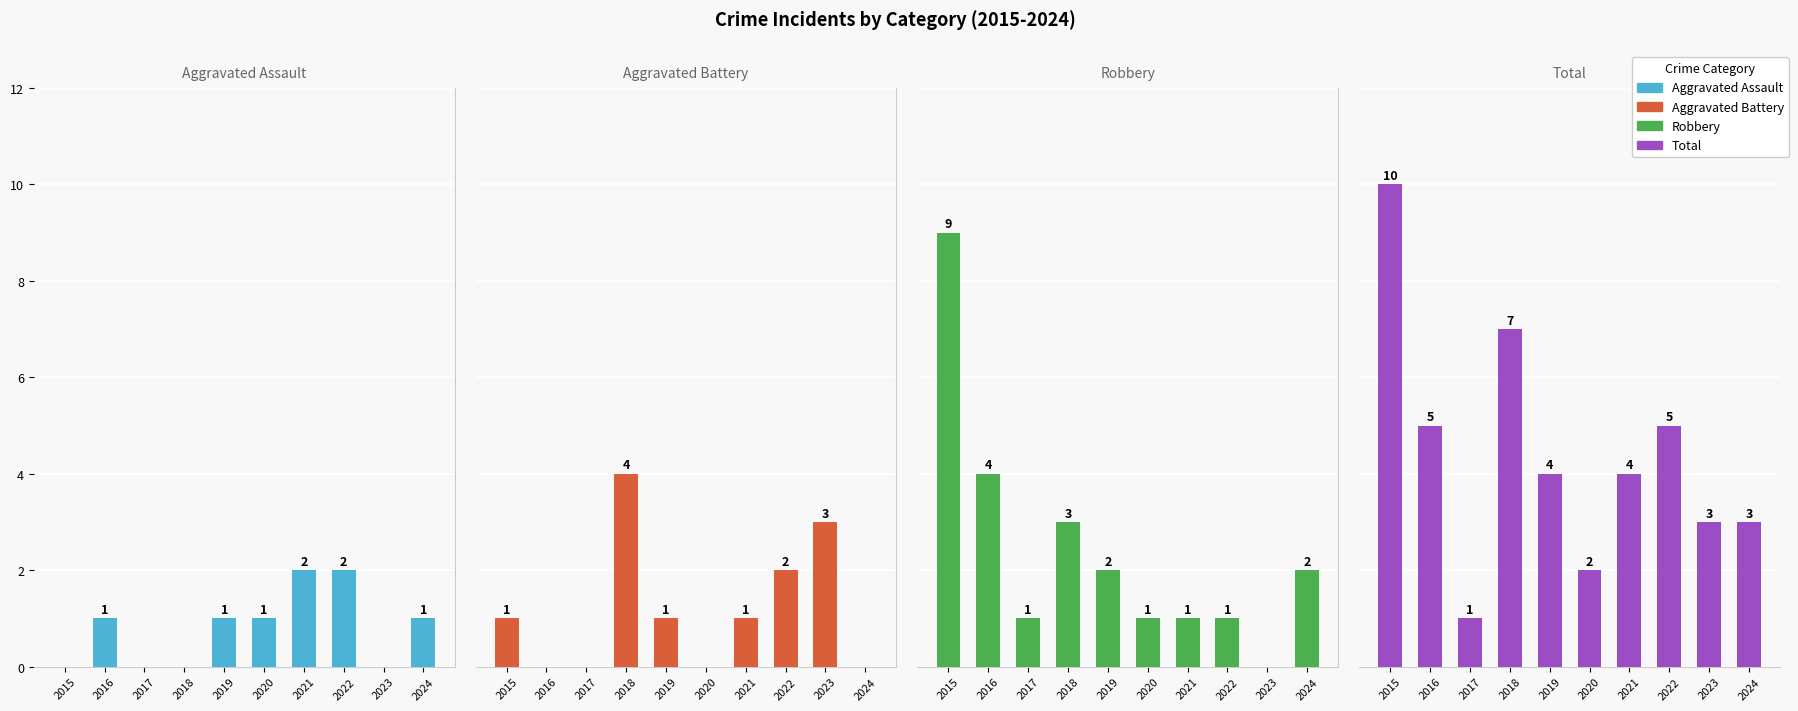

Where is Robbery nearest to the value 4?

2016